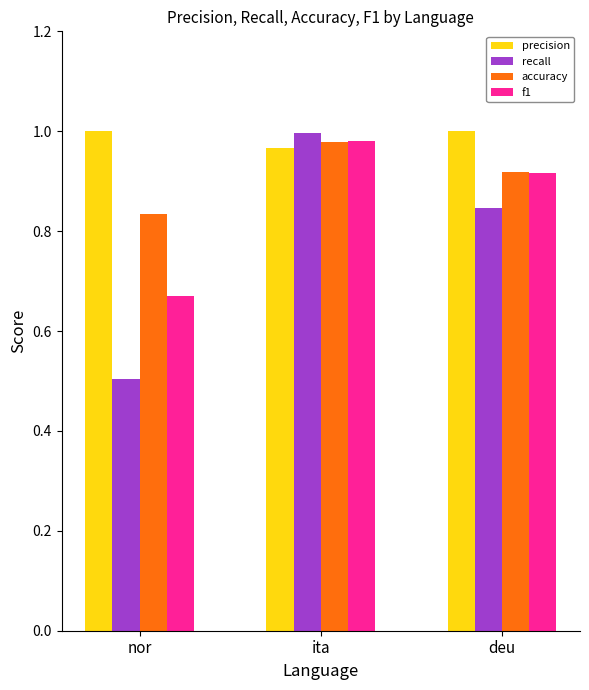

At nor, list the series in order from largest to smallest.

precision, accuracy, f1, recall